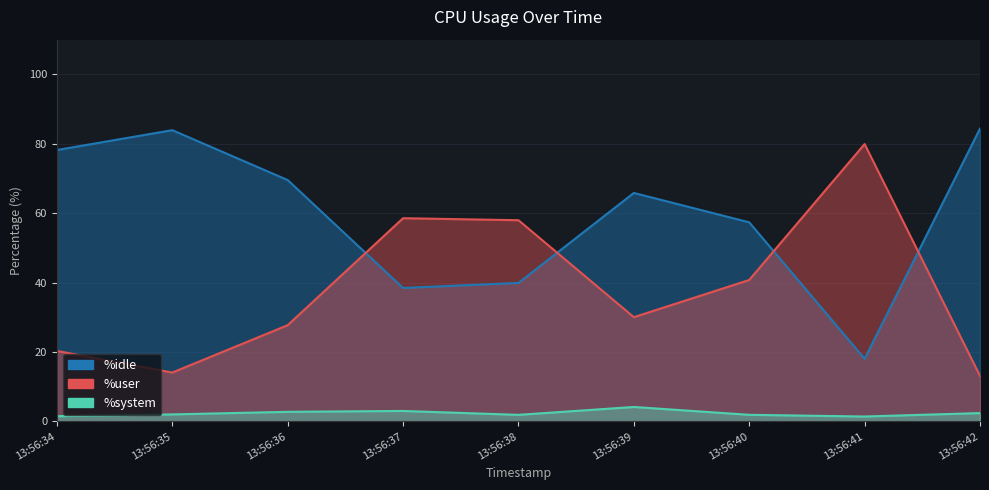

Reading left to right, transcribe all the data shown in this chart.

%idle: 78.2	83.9	69.5	38.5	39.9	65.8	57.4	18.0	84.4
%user: 20.3	14.1	27.7	58.5	58.0	30.0	40.8	79.9	13.1
%system: 1.5	2.0	2.8	3.0	1.9	4.2	1.9	1.4	2.4